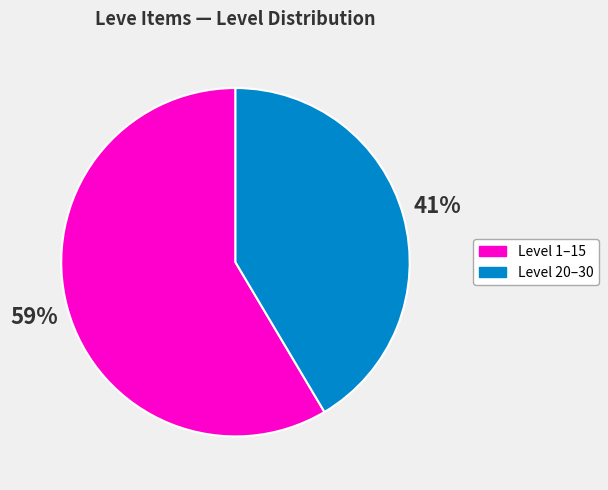

The Level 1–15 slice represents 67% of the pie. True or false?

False